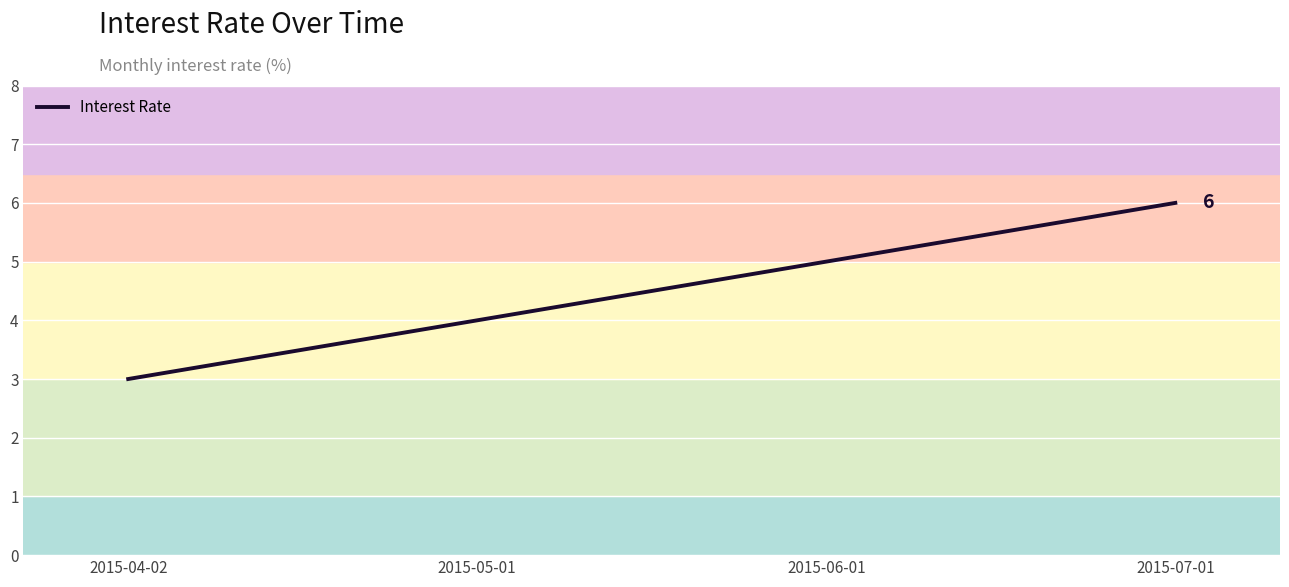

Rank the categories by value from highest to lowest.

2015-07-01, 2015-06-01, 2015-05-01, 2015-04-02